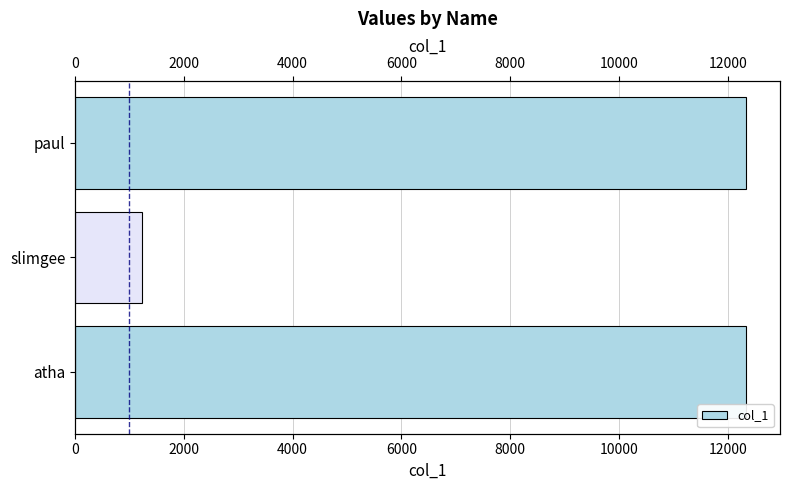

What is the greatest value displayed?

12345